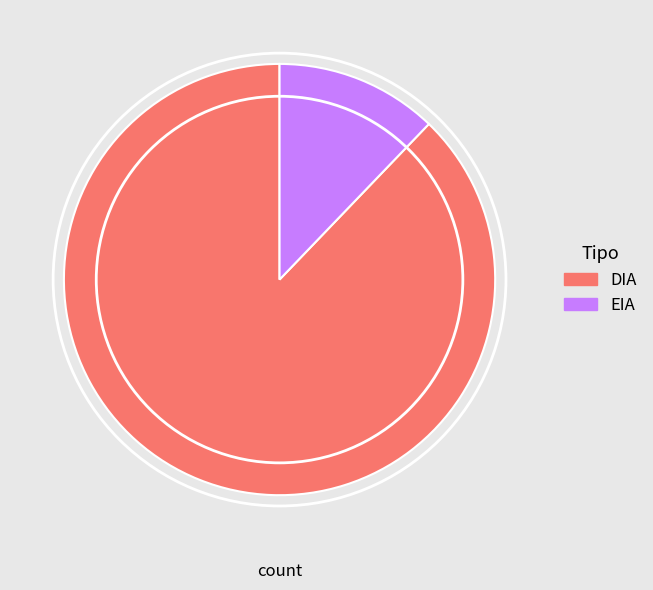

Which has a higher value, EIA or DIA?

DIA